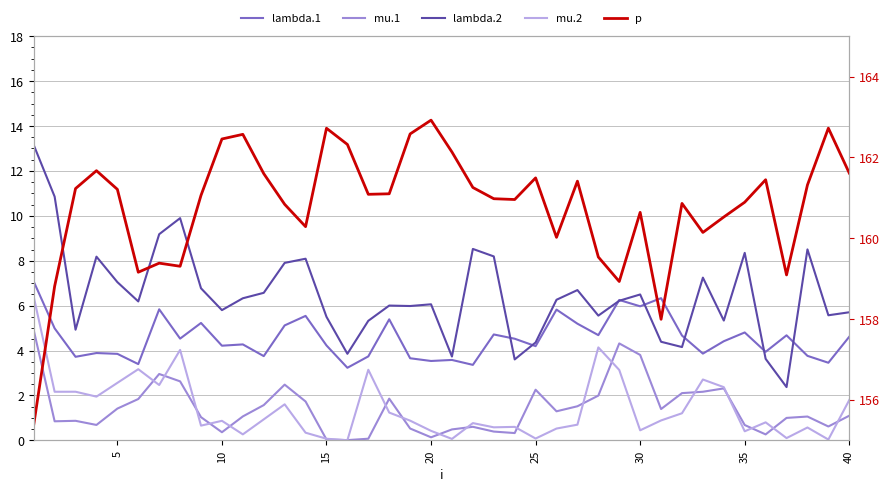

The lambda.2 series shows 5.1 at 35. True or false?

False